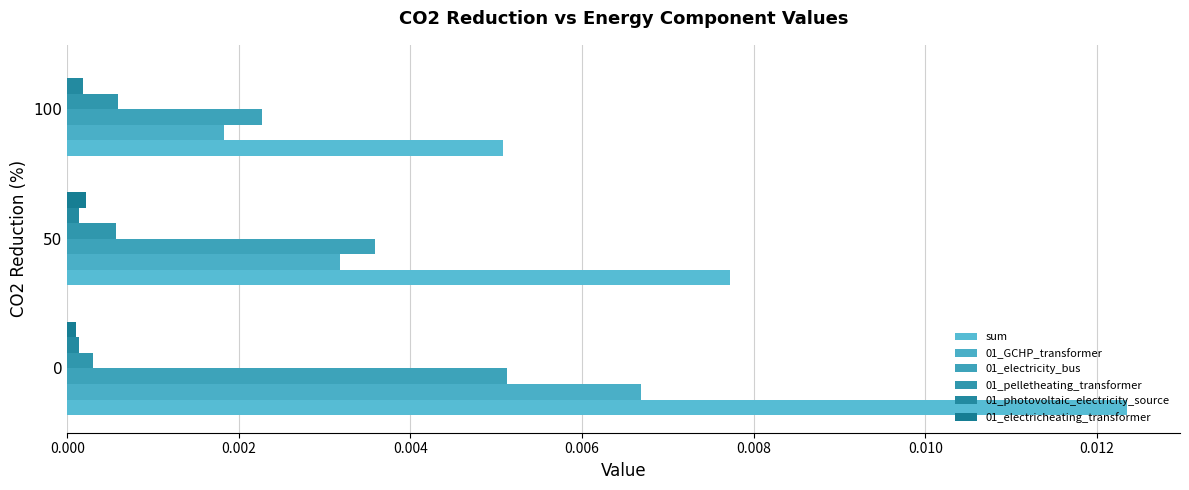

Count the number of categories in the chart.

3